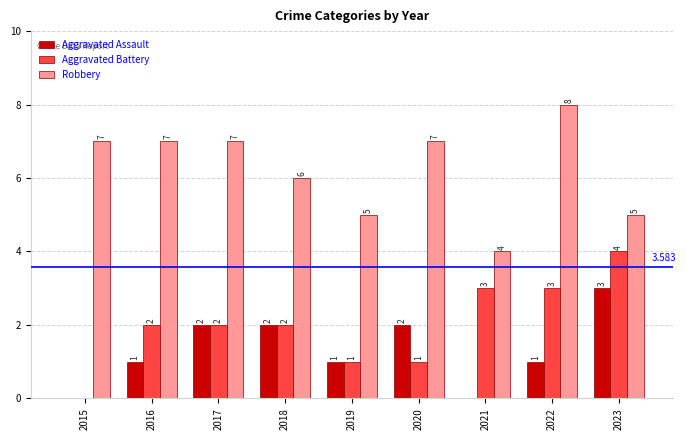

What is the greatest value displayed?

8